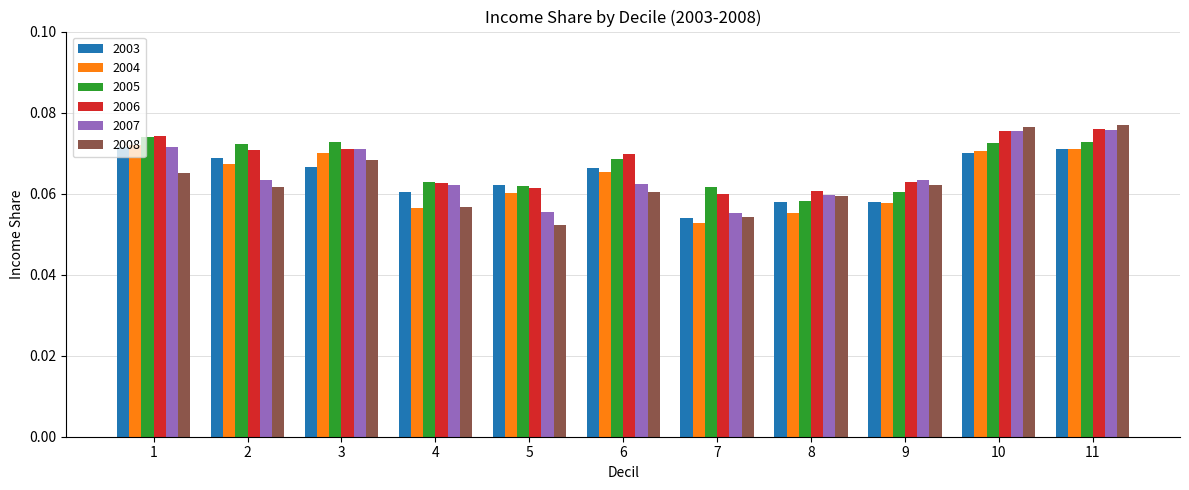

What is the total value across all series at 8?

0.4